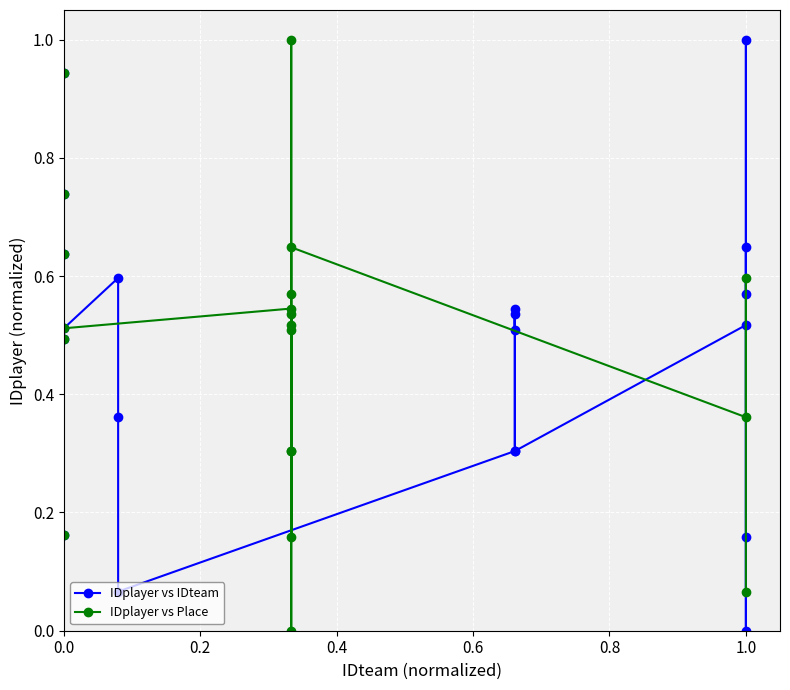

How many times do IDplayer vs Place and IDplayer vs IDteam cross each other?

6